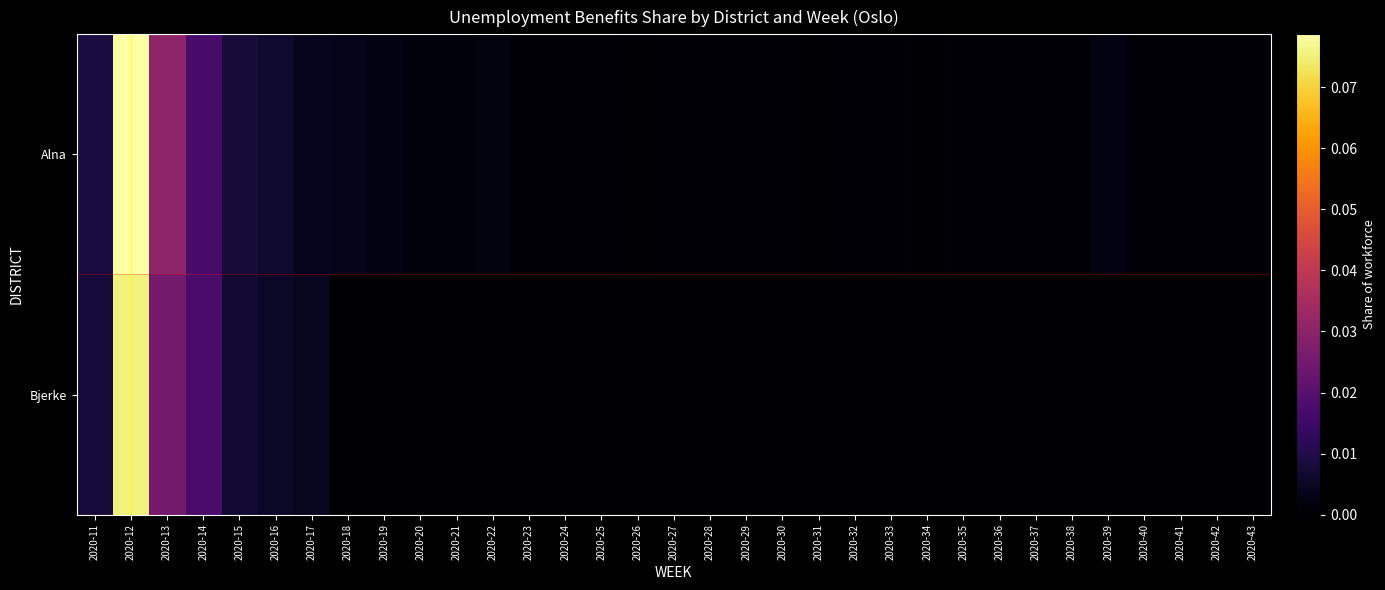

Reading left to right, extract all data points from this chart.

Alna: 2020-11=0.0	2020-12=0.1	2020-13=0.0	2020-14=0.0	2020-15=0.0	2020-16=0.0	2020-17=0.0	2020-18=0.0	2020-19=0.0	2020-20=0.0	2020-21=0.0	2020-22=0.0	2020-23=0.0	2020-24=0.0	2020-25=0.0	2020-26=0.0	2020-27=0.0	2020-28=0.0	2020-29=0.0	2020-30=0.0	2020-31=0.0	2020-32=0.0	2020-33=0.0	2020-34=0.0	2020-35=0.0	2020-36=0.0	2020-37=0.0	2020-38=0.0	2020-39=0.0	2020-40=0.0	2020-41=0.0	2020-42=0.0	2020-43=0.0
Bjerke: 2020-11=0.0	2020-12=0.1	2020-13=0.0	2020-14=0.0	2020-15=0.0	2020-16=0.0	2020-17=0.0	2020-18=0.0	2020-19=0.0	2020-20=0.0	2020-21=0.0	2020-22=0.0	2020-23=0.0	2020-24=0.0	2020-25=0.0	2020-26=0.0	2020-27=0.0	2020-28=0.0	2020-29=0.0	2020-30=0.0	2020-31=0.0	2020-32=0.0	2020-33=0.0	2020-34=0.0	2020-35=0.0	2020-36=0.0	2020-37=0.0	2020-38=0.0	2020-39=0.0	2020-40=0.0	2020-41=0.0	2020-42=0.0	2020-43=0.0